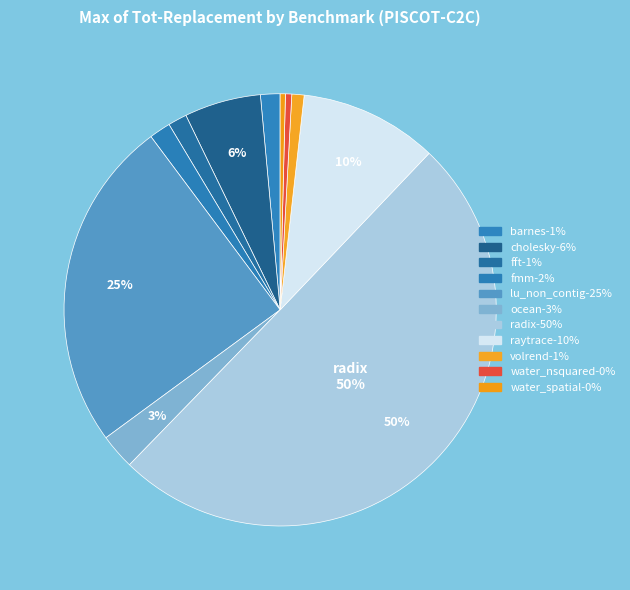

Is there any slice that represents more than half of the pie?

Yes